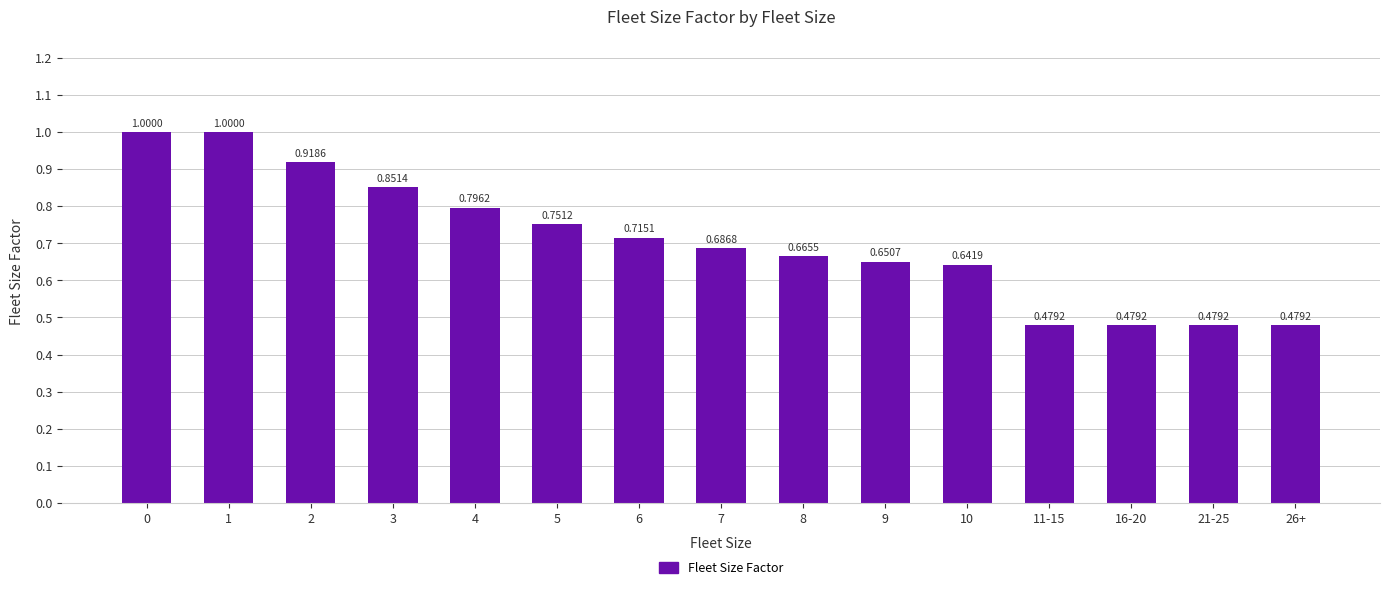

What is the sum of all values?

10.6